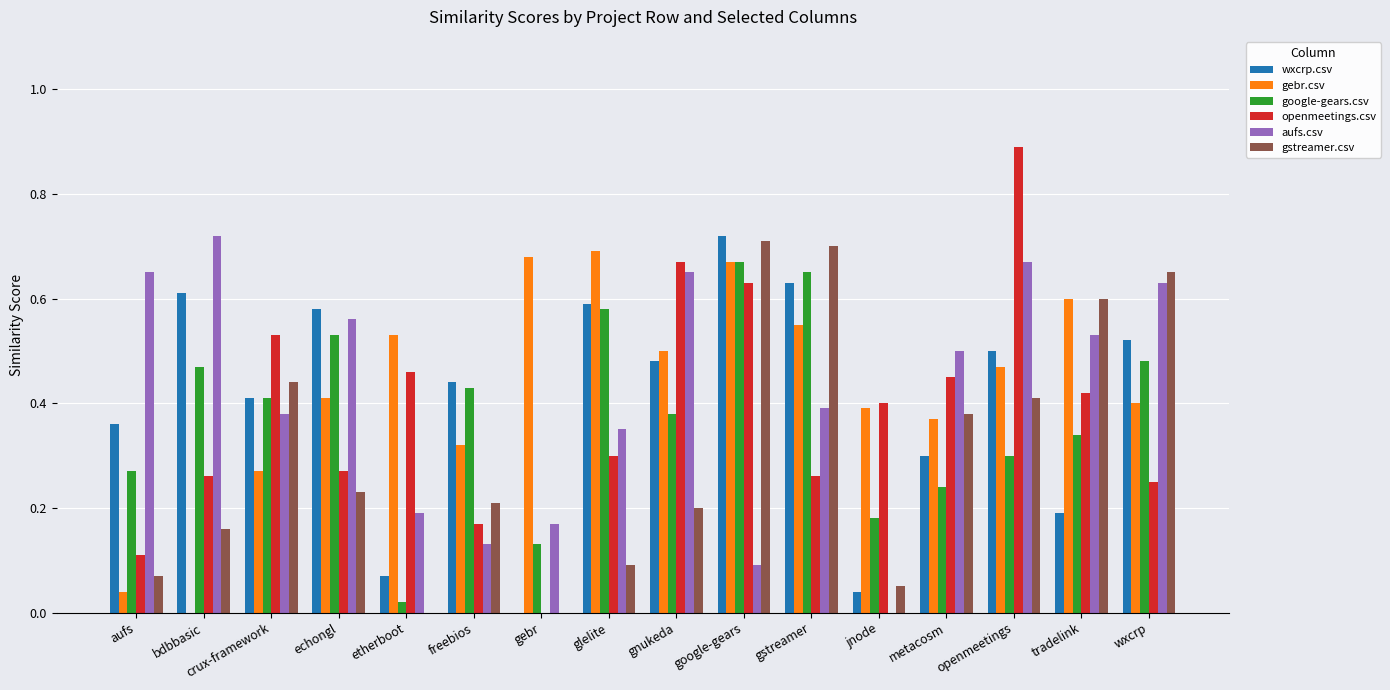

Which series has the largest range (max minus min)?

openmeetings.csv